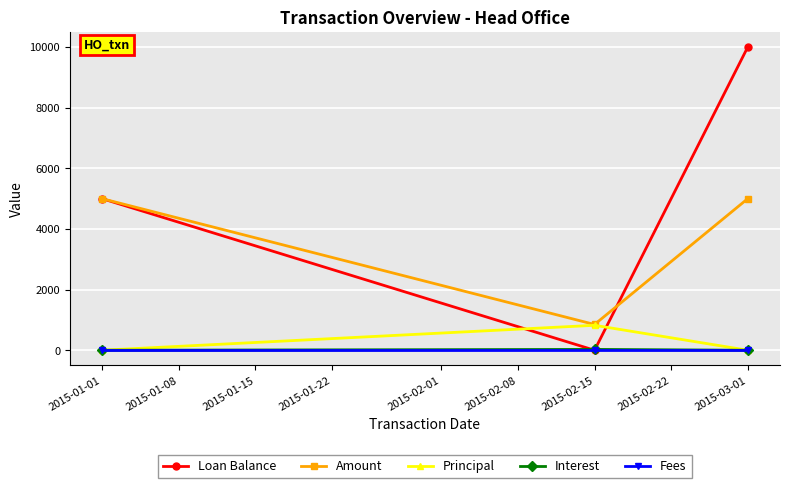

Is the value of Amount at 2015-03-01 greater than the value of Fees at 2015-03-01?

Yes